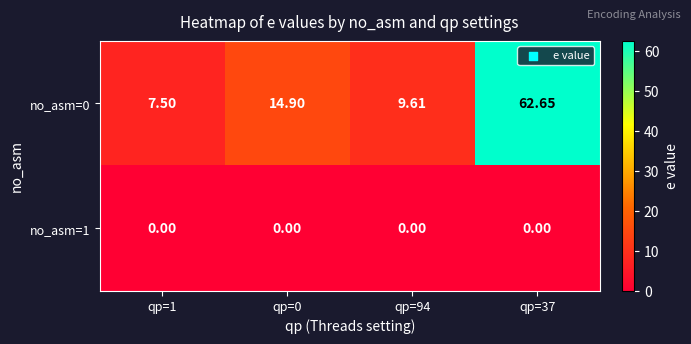

Count the number of categories in the chart.

4